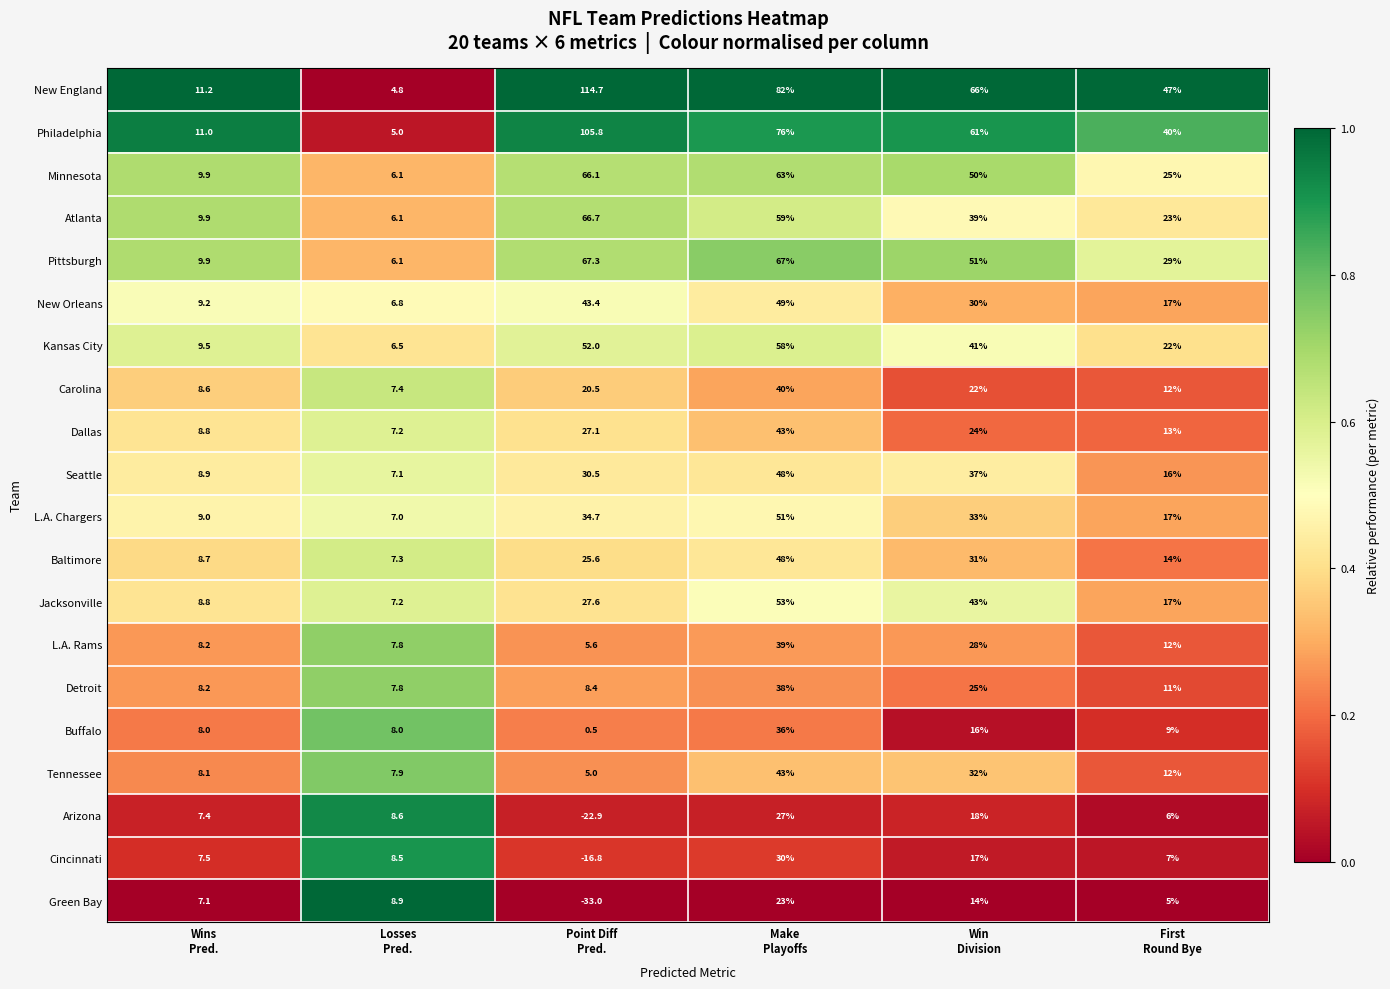

At which category is the sum across all series the highest?

Make
Playoffs